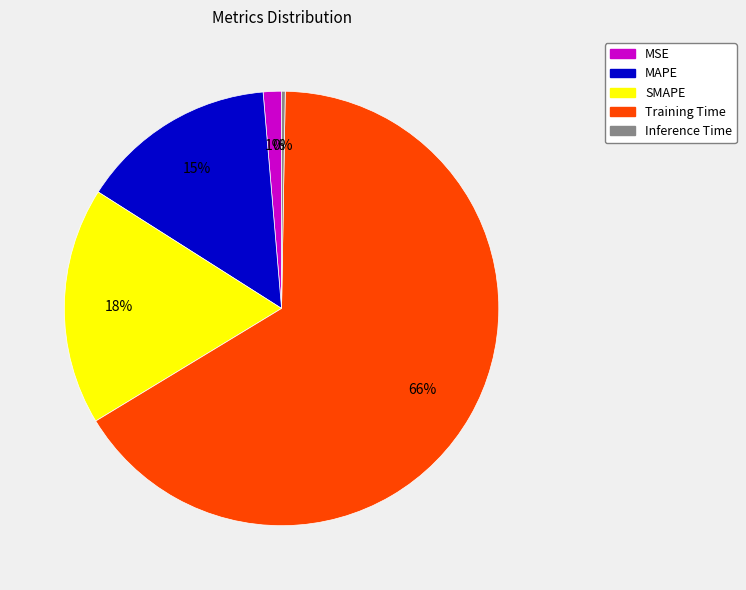

To the nearest percent, what percentage of the pie is Training Time?

66%